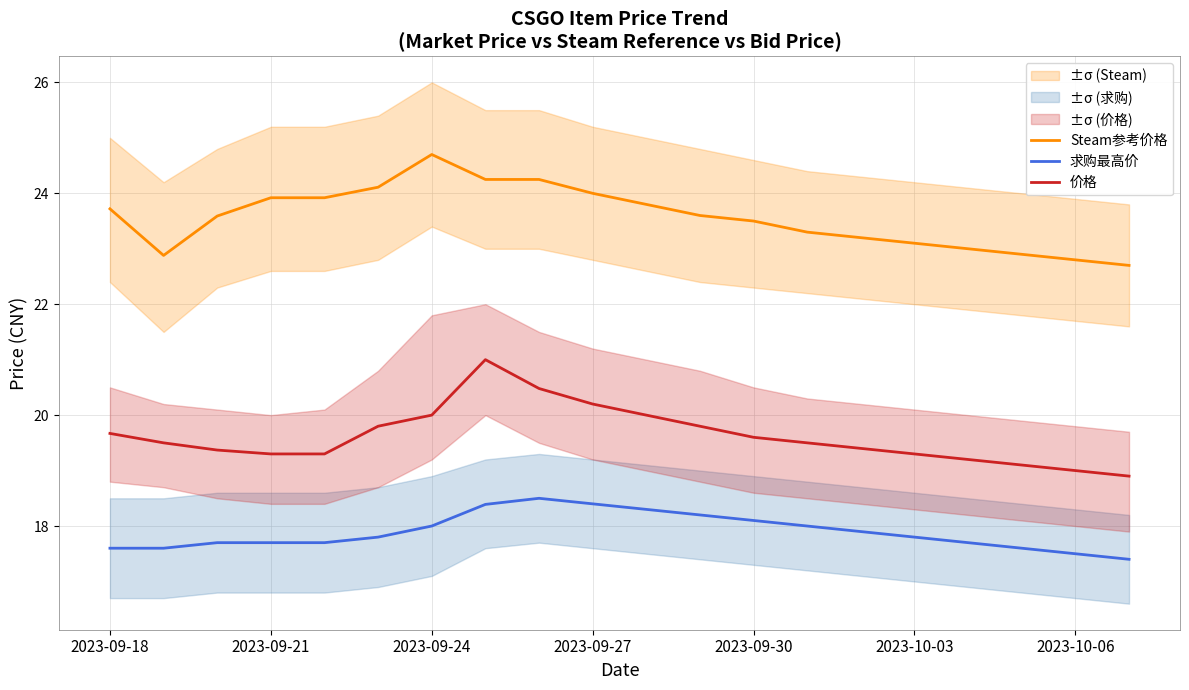

What are all the series names shown in the legend?

Steam参考价格, 求购最高价, 价格